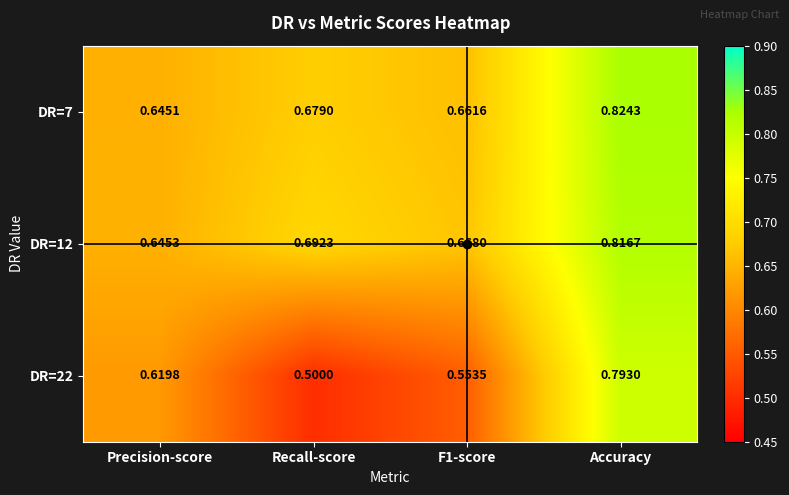

Which series changed the most between Precision-score and Accuracy?

DR=7